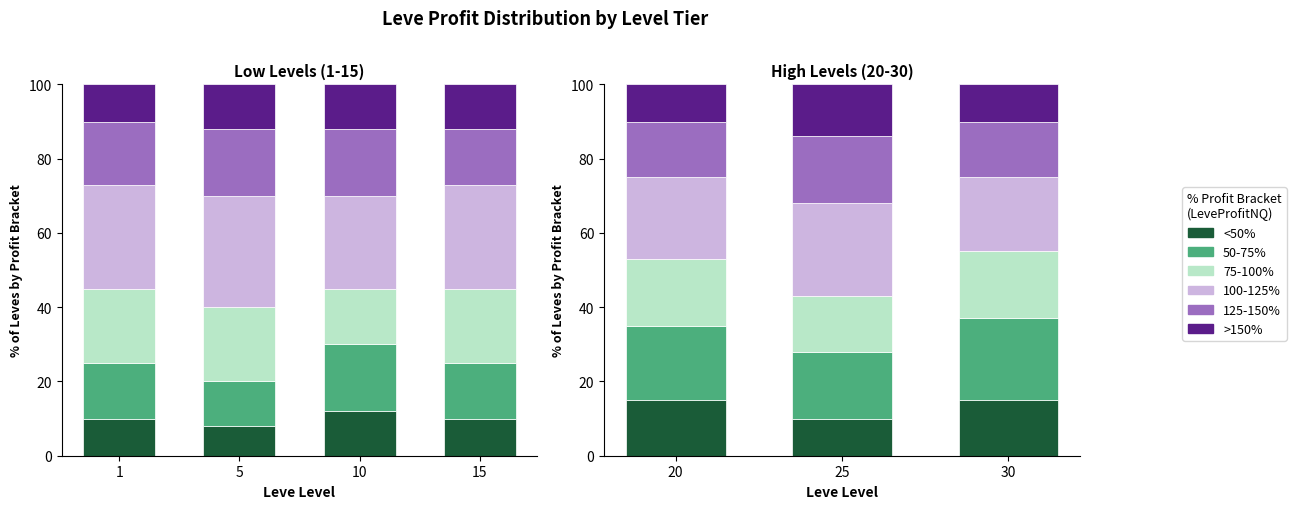

How many bars are there in each group?

6